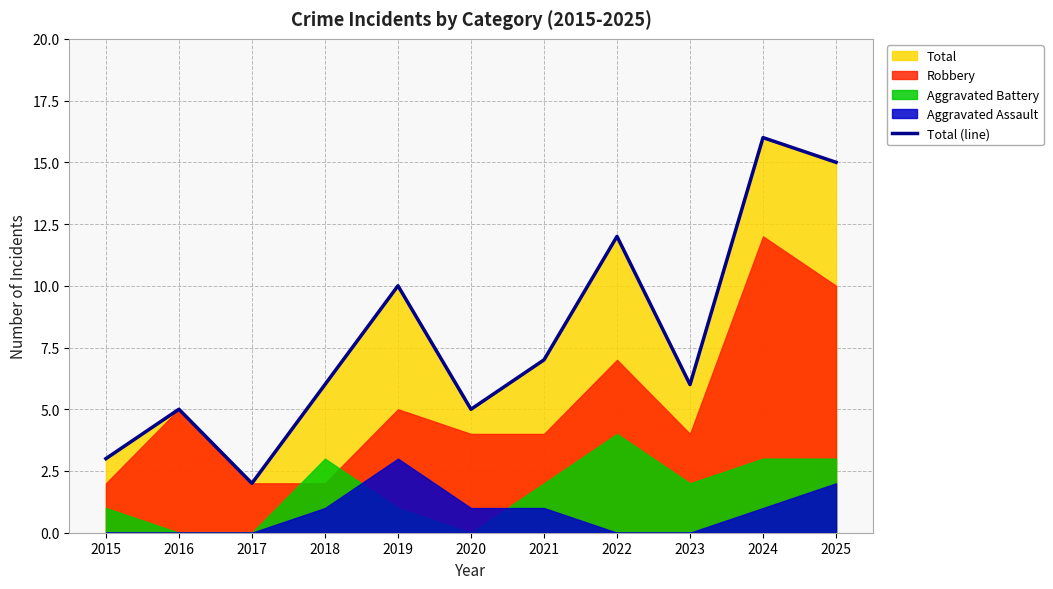

Between 2022 and 2021, which is larger?

2022